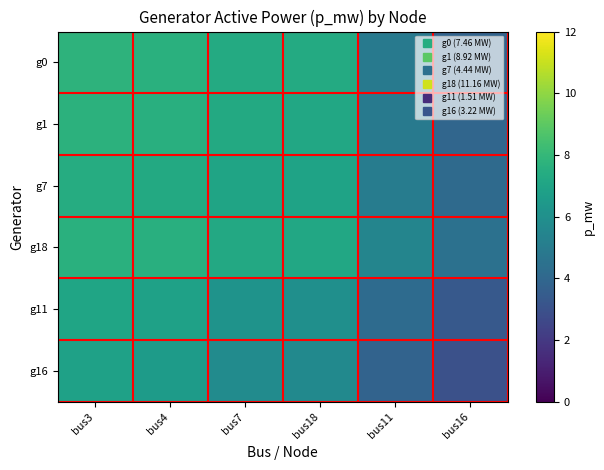

At how many categories does at least one series exceed 6?

4